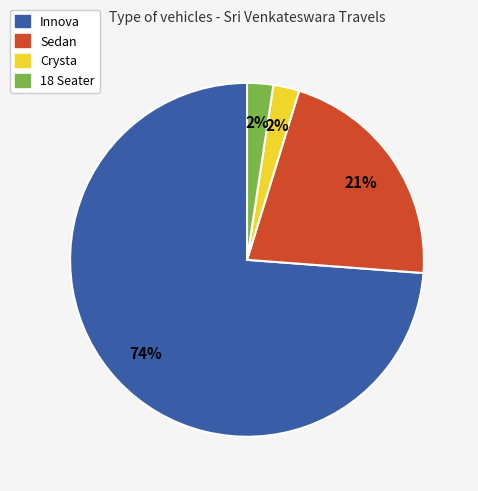

To the nearest percent, what is the average slice percentage?

25%